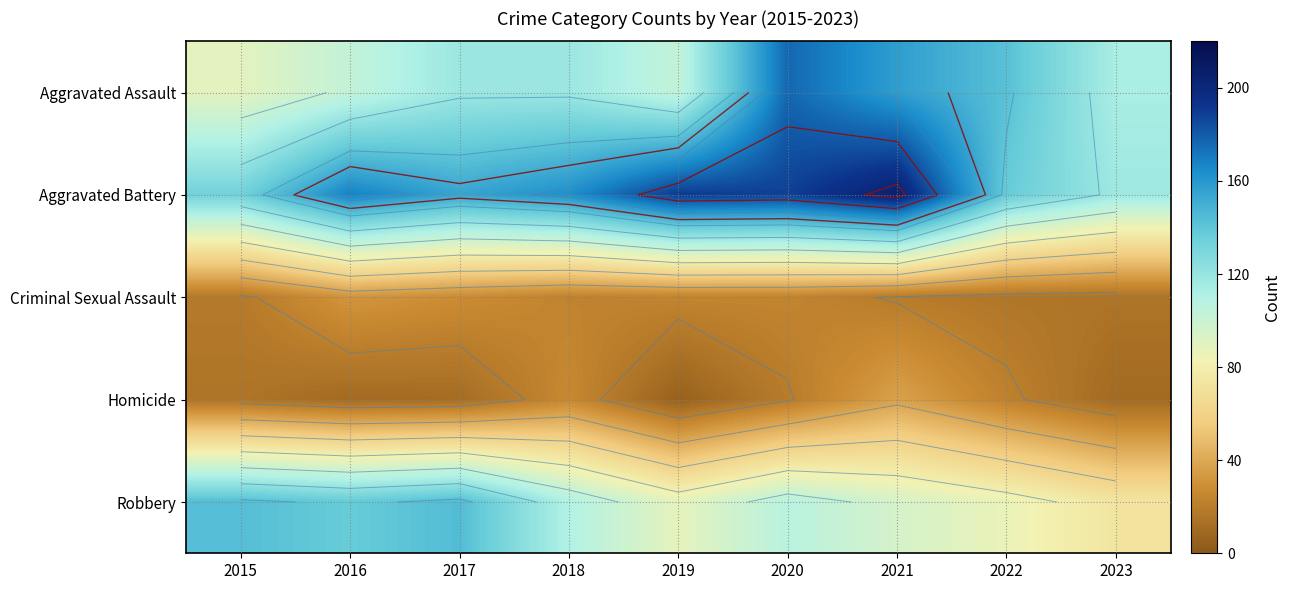

What is the difference between the maximum and minimum values in the Criminal Sexual Assault series?

17